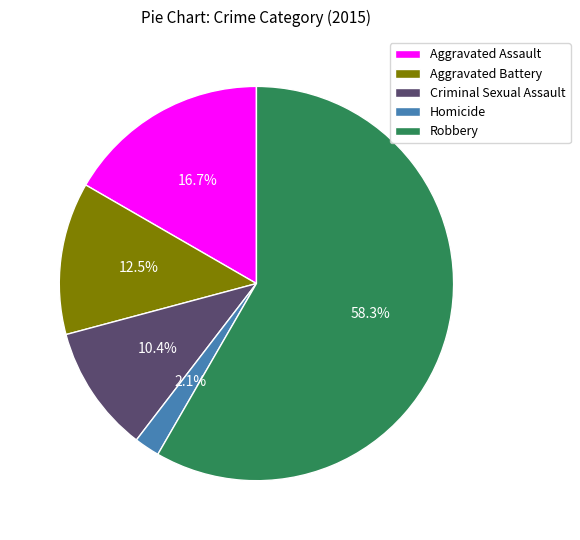

Do Homicide and Aggravated Assault together represent more than half of the pie?

No